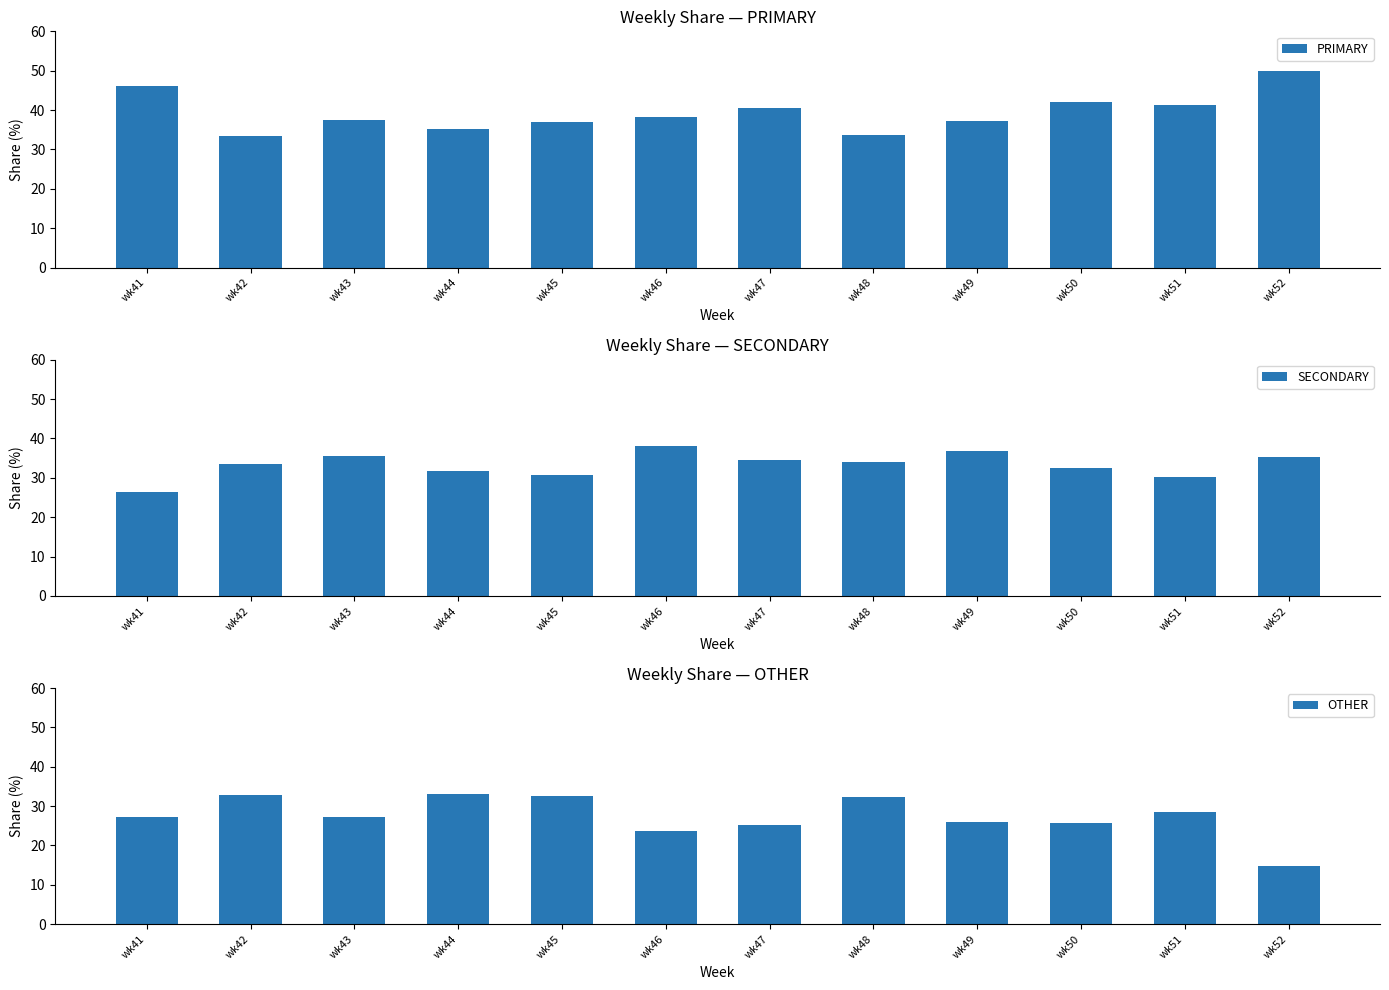

What is the total value across all series at wk46?

100.0